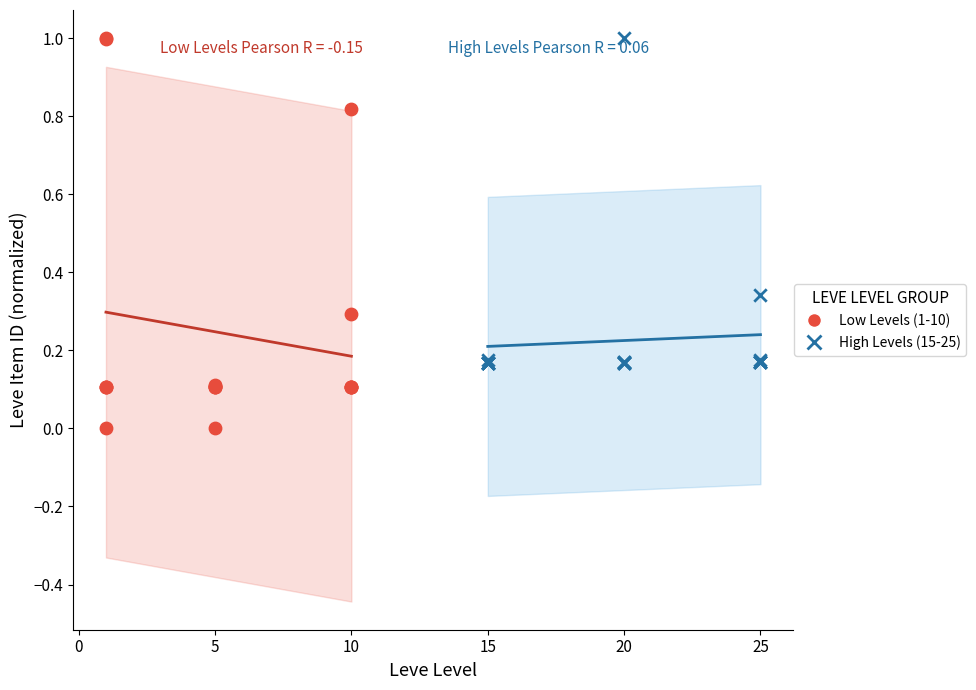

Which series contains the lowest Y value?

Low Levels (1-10)